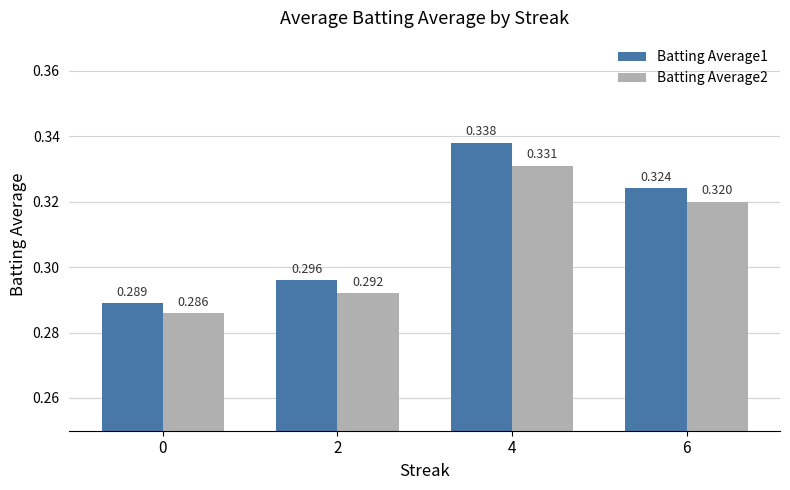

Does the chart contain any negative values?

No